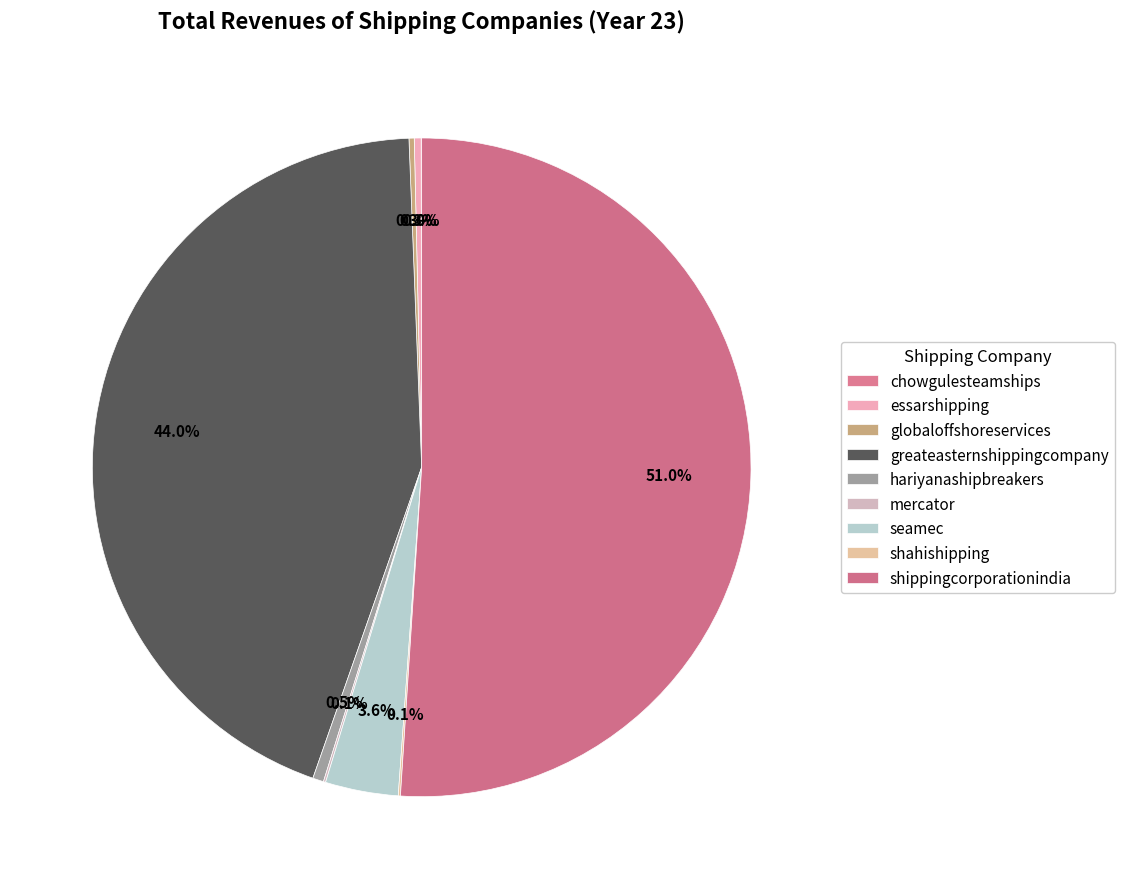

The mercator slice represents 7% of the pie. True or false?

False